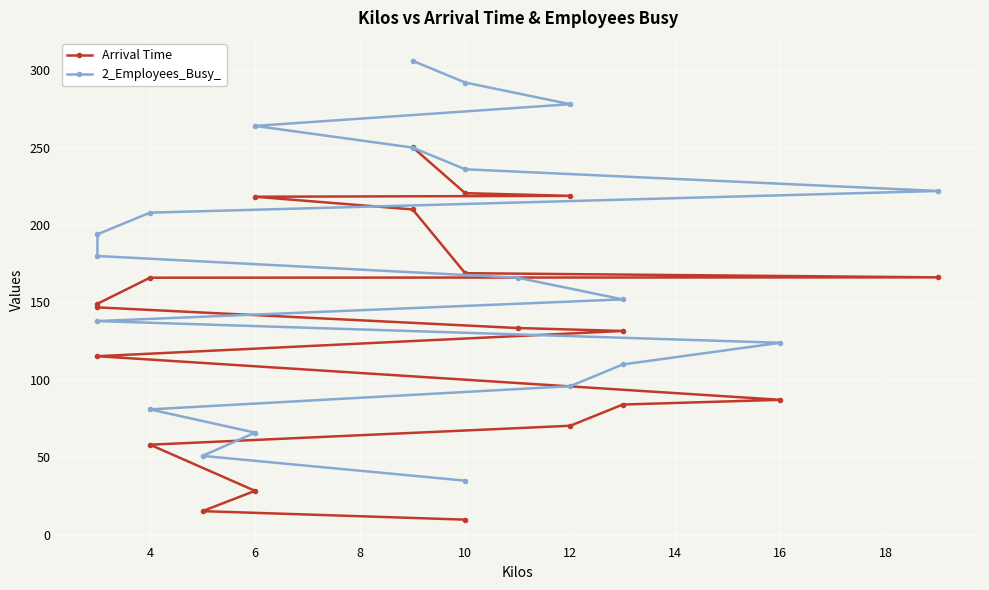

True or false: 2_Employees_Busy_ and Arrival Time cross at least once.

False